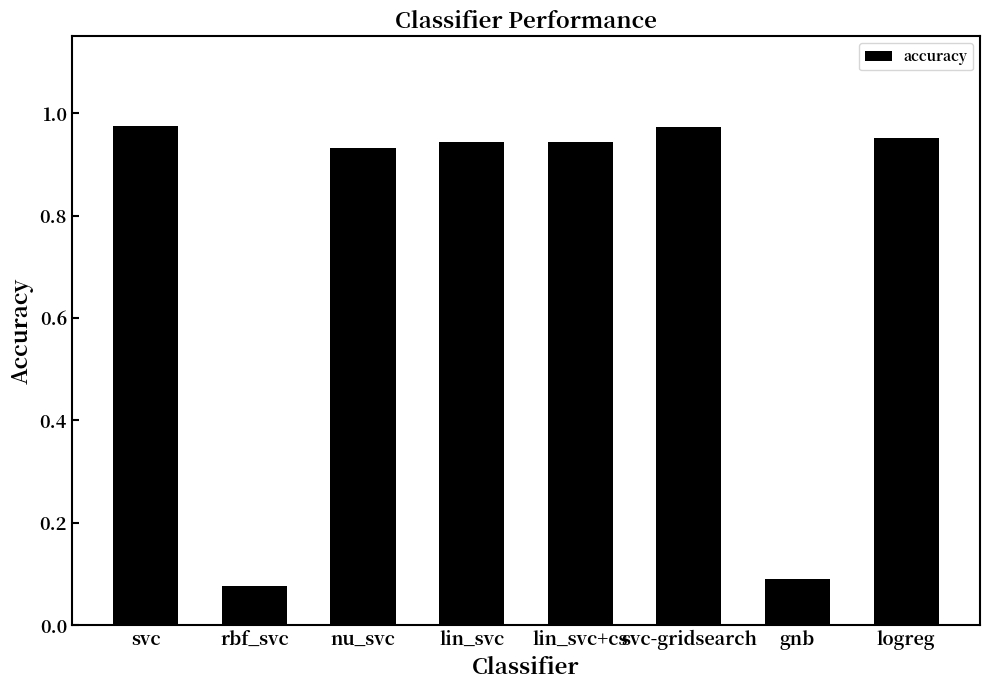

What is the label of the 4th bar from the left?

lin_svc